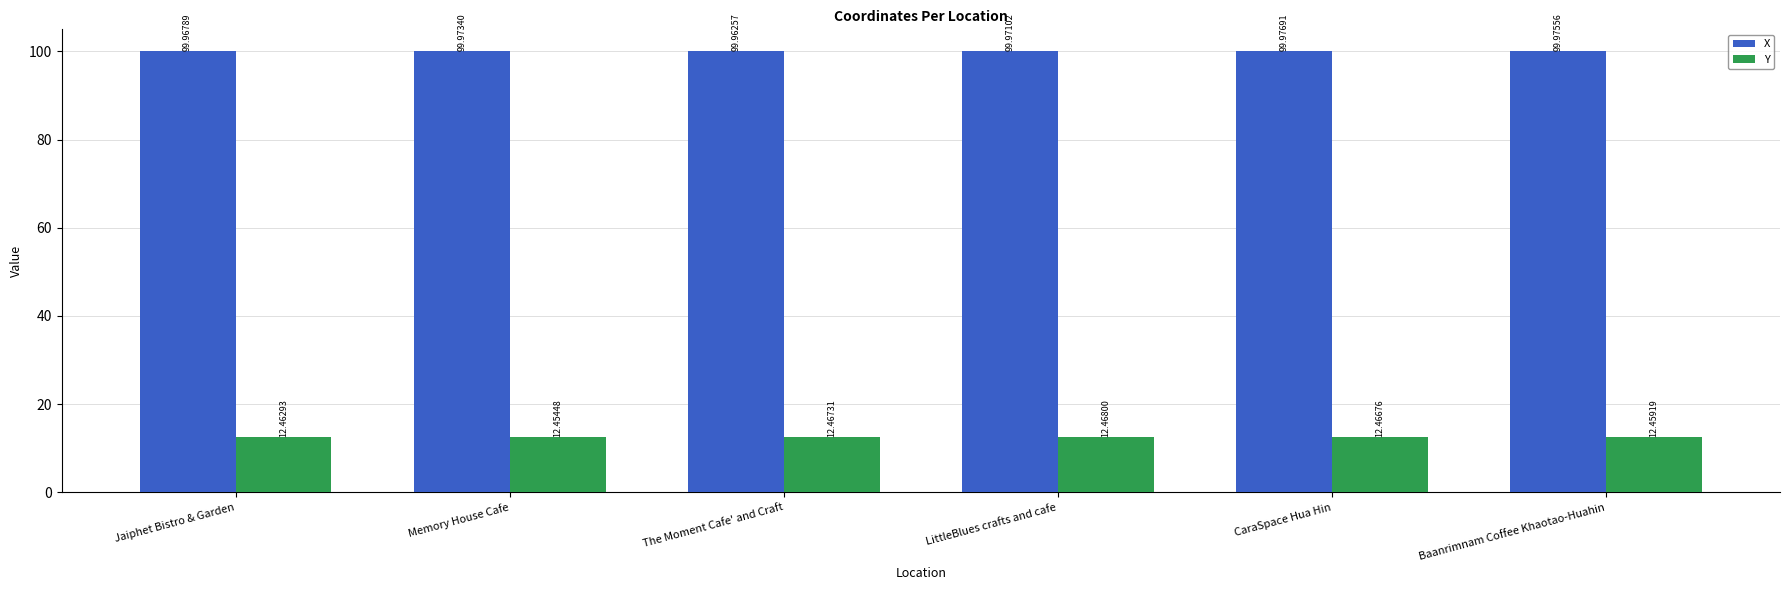

Rank the categories by X value from highest to lowest.

CaraSpace Hua Hin, Baanrimnam Coffee Khaotao-Huahin, Memory House Cafe, LittleBlues crafts and cafe, Jaiphet Bistro & Garden, The Moment Cafe' and Craft